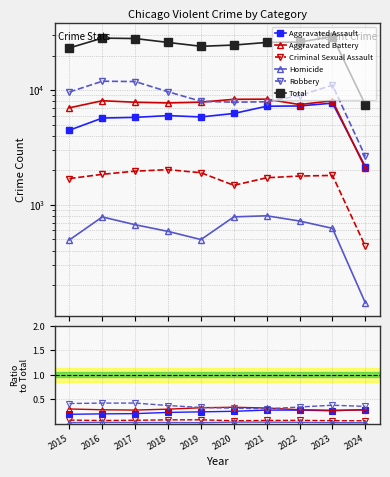

True or false: Homicide has more than 0 interior local peaks.

True